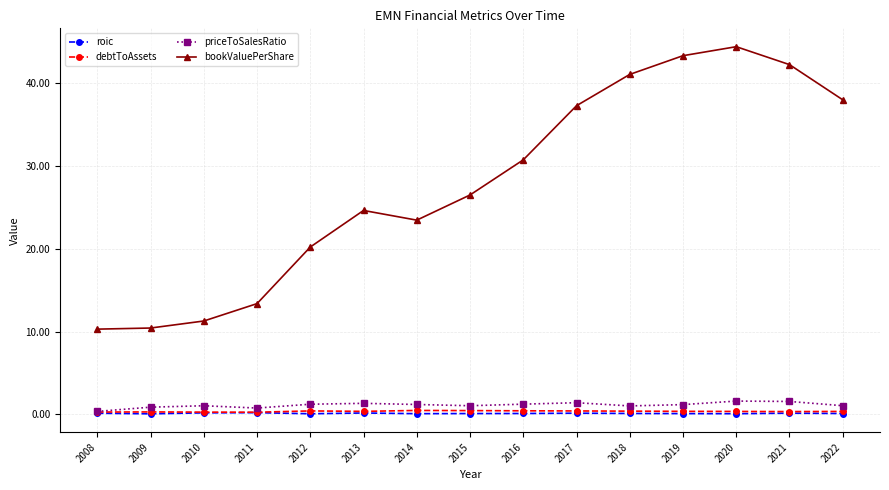

Is it true that bookValuePerShare equals 64.6 at 2018?

False